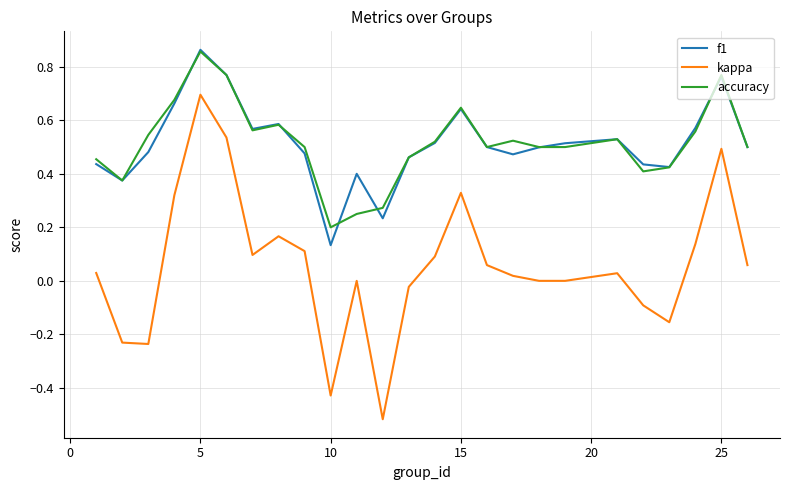

True or false: f1 and kappa cross at least once.

False